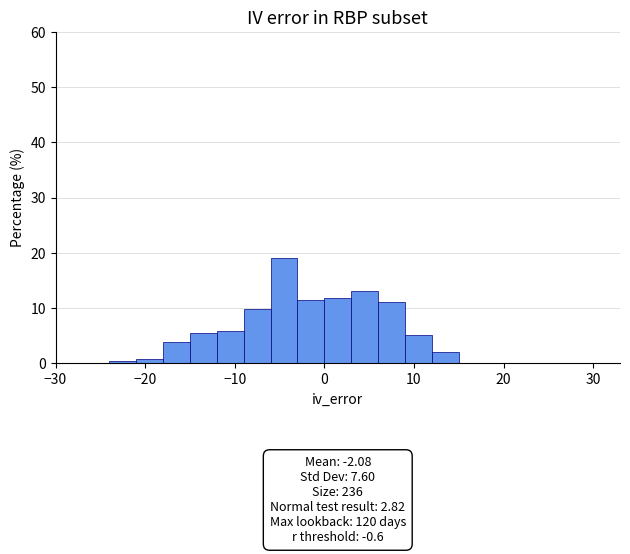

Read against the x-axis, roughly where is the centre of the tallest bar?

-4